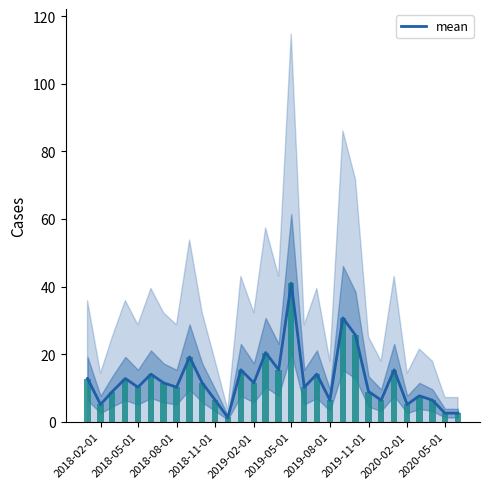

How many categories are shown in the chart?

30